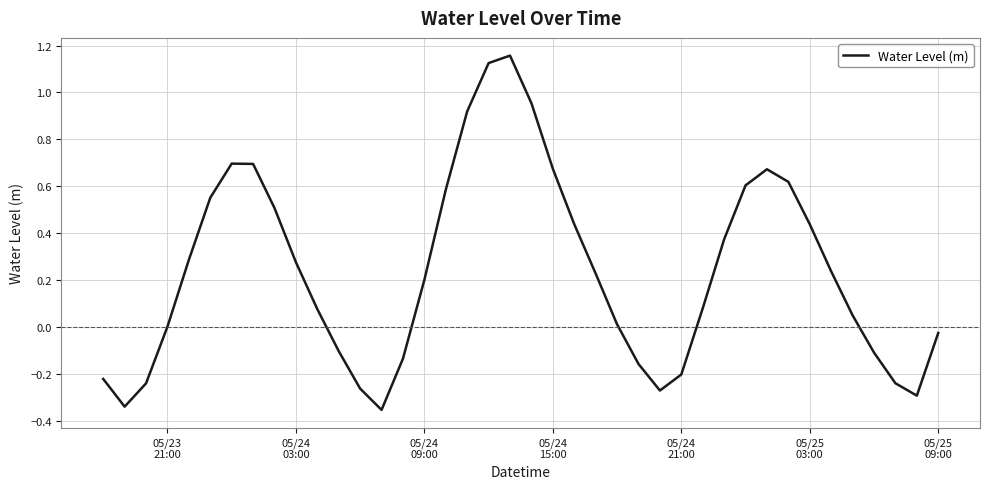

What is the difference between the maximum and minimum values?

1.5